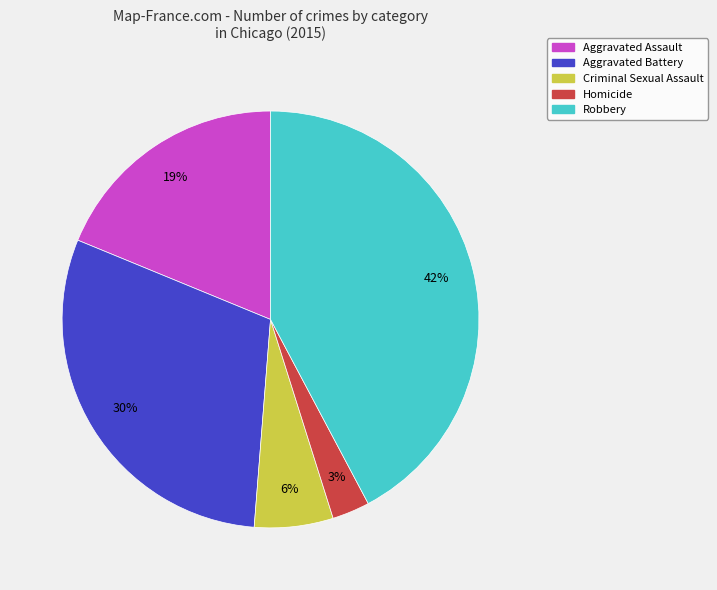

To the nearest percent, what percentage of the pie is Robbery?

42%